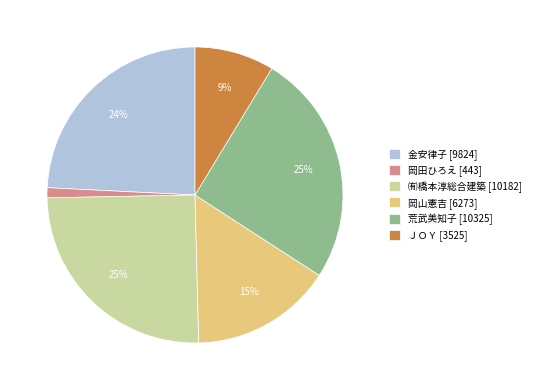

To the nearest percent, what is the difference between the 岡山憲吉 and ㈲橋本淳総合建築 slice percentages?

10%